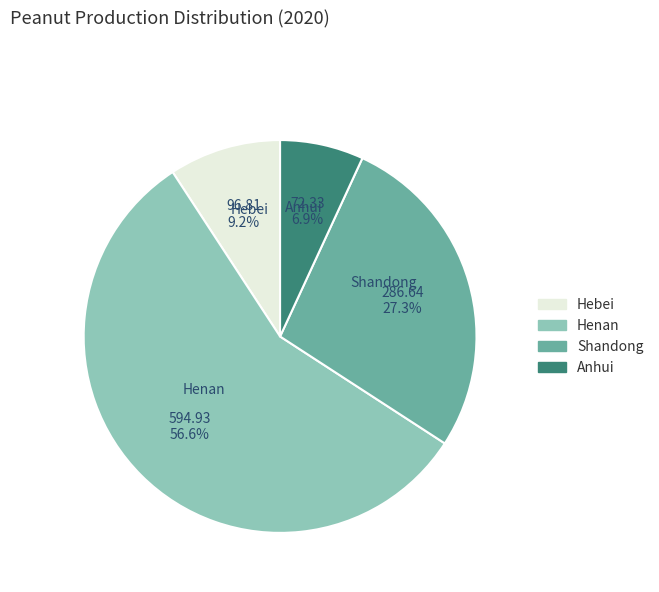

To the nearest percent, what is the average slice percentage?

25%